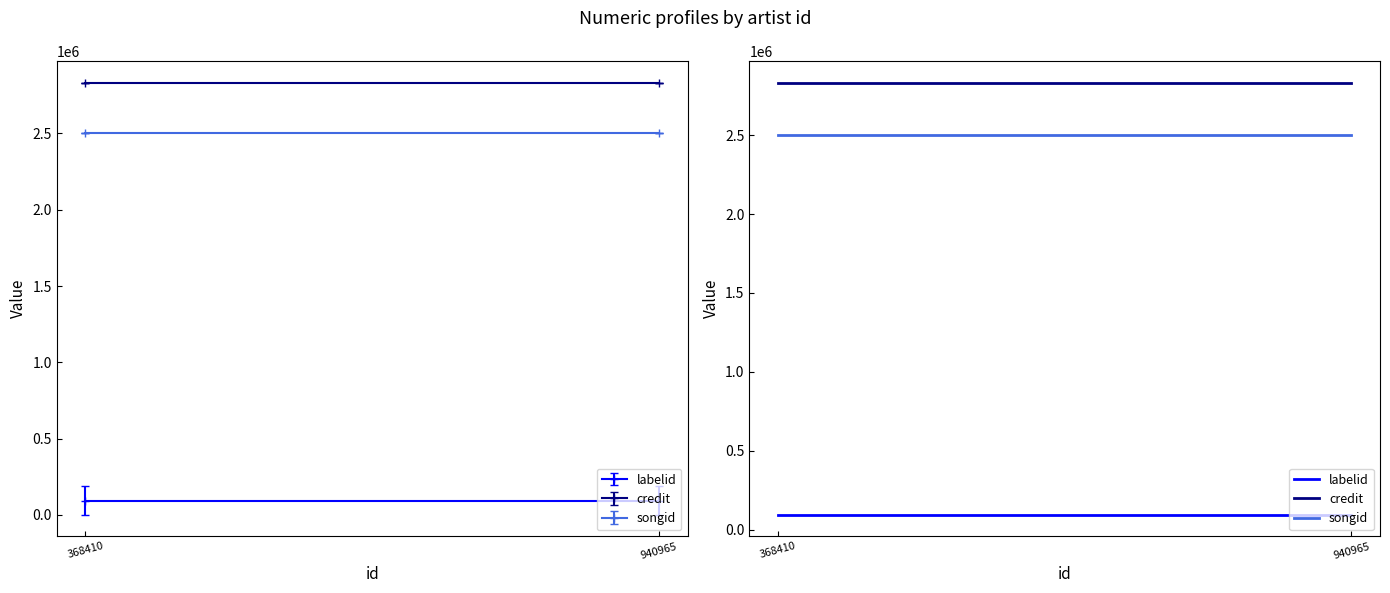

Is it true that songid equals 1165920 at 940965?

False